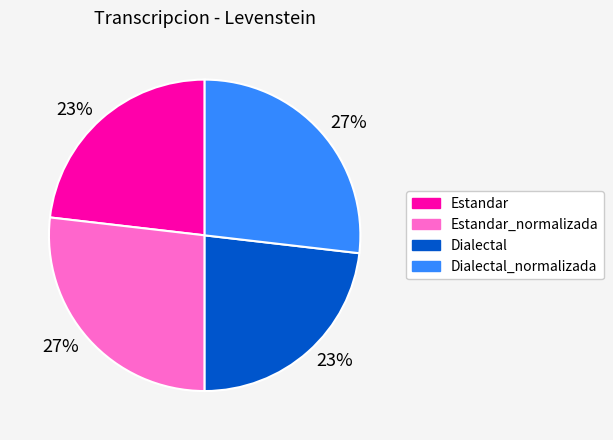

Between Estandar_normalizada and Estandar, which is larger?

Estandar_normalizada